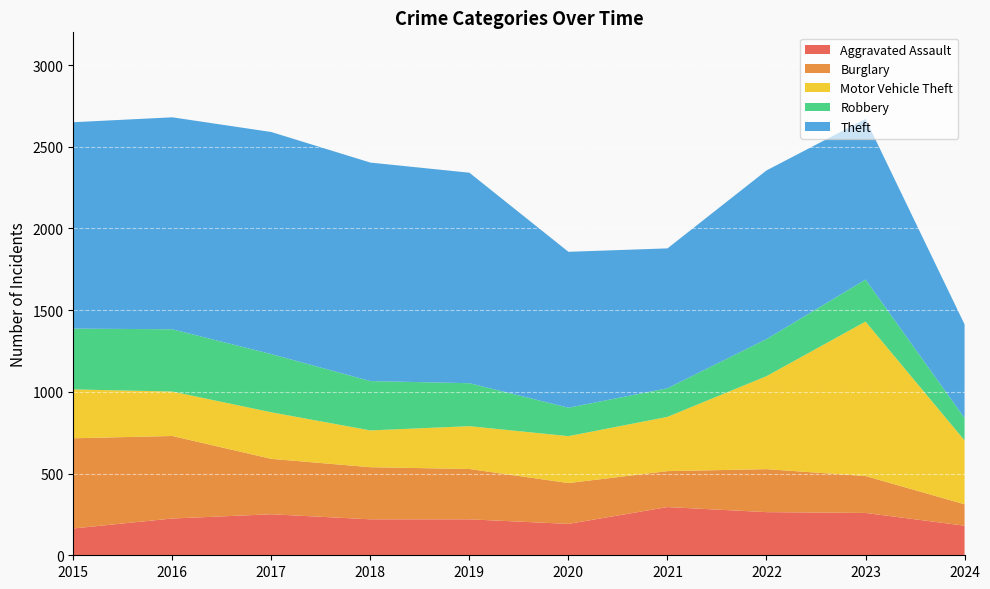

Reading right to left, list all the values displayed in this chart.

Aggravated Assault: 2024=181	2023=259	2022=264	2021=295	2020=192	2019=220	2018=220	2017=251	2016=225	2015=164
Burglary: 2024=131	2023=226	2022=263	2021=220	2020=250	2019=308	2018=319	2017=339	2016=505	2015=552
Motor Vehicle Theft: 2024=391	2023=945	2022=569	2021=332	2020=287	2019=262	2018=225	2017=285	2016=272	2015=299
Robbery: 2024=137	2023=257	2022=227	2021=175	2020=174	2019=263	2018=302	2017=356	2016=381	2015=372
Theft: 2024=573	2023=983	2022=1032	2021=856	2020=954	2019=1288	2018=1337	2017=1359	2016=1297	2015=1263